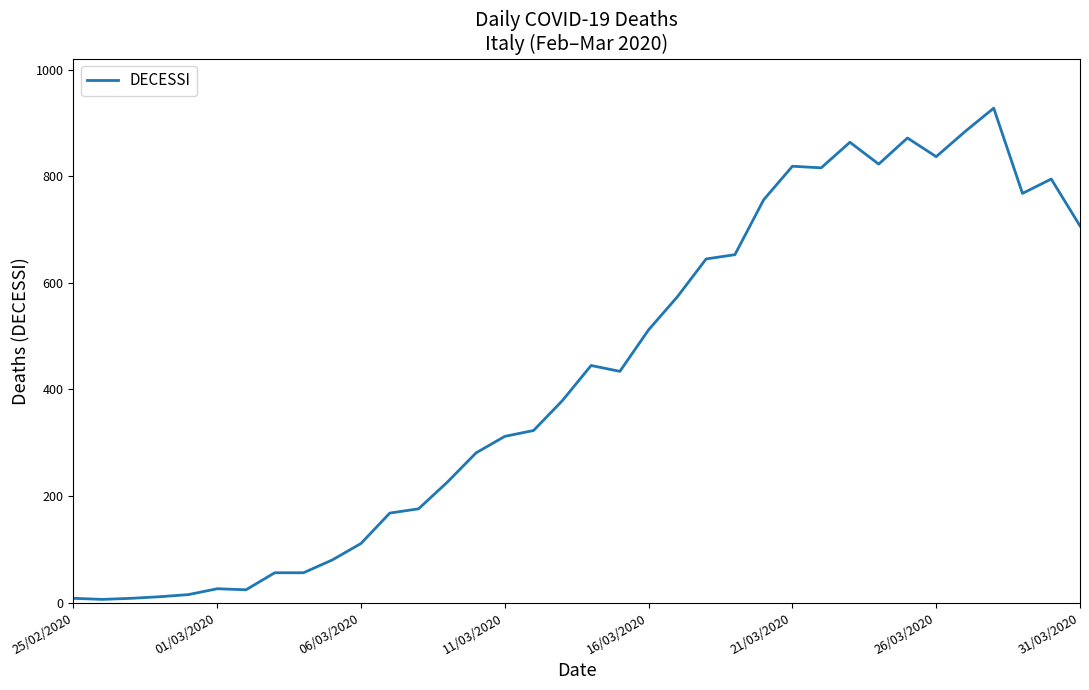

What is the average value?

428